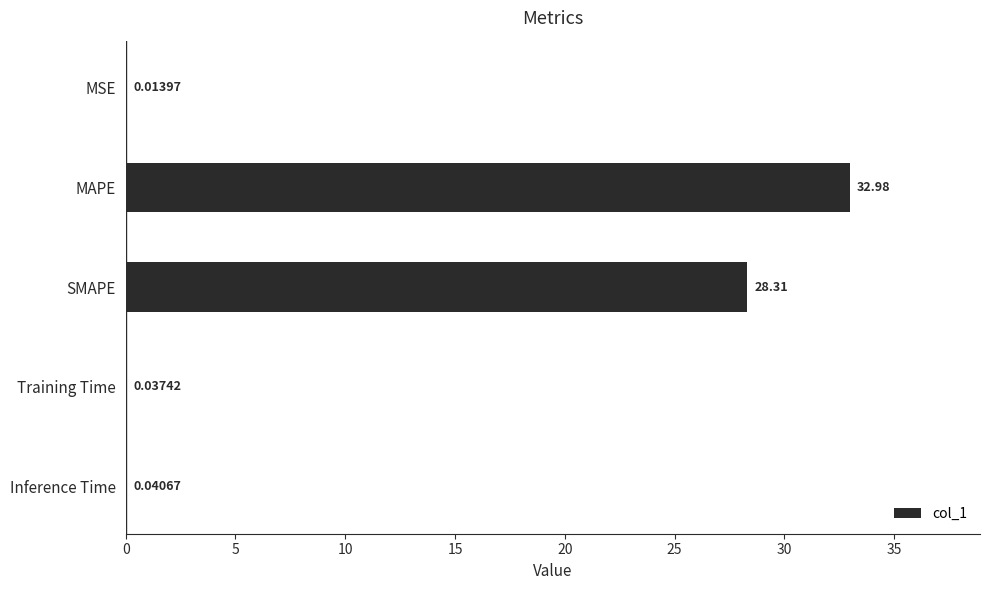

Where is the data nearest to the value 16?

SMAPE